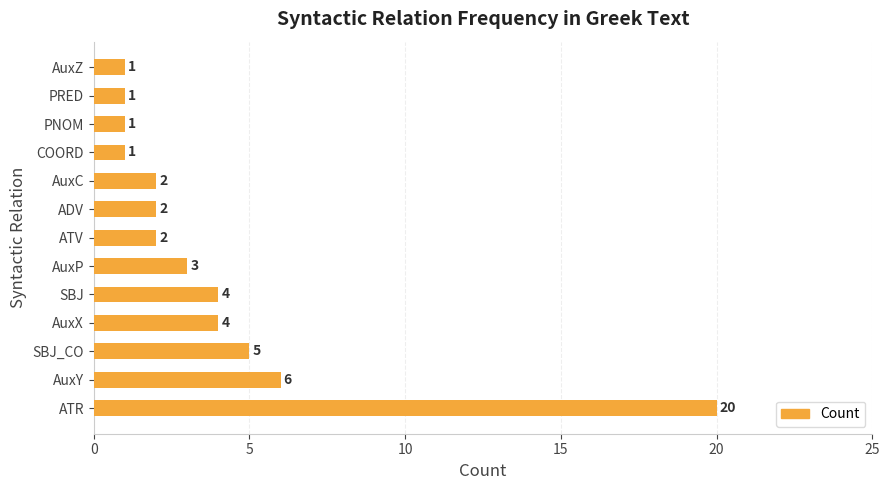

Reading bottom to top, extract all data points from this chart.

20	6	5	4	4	3	2	2	2	1	1	1	1